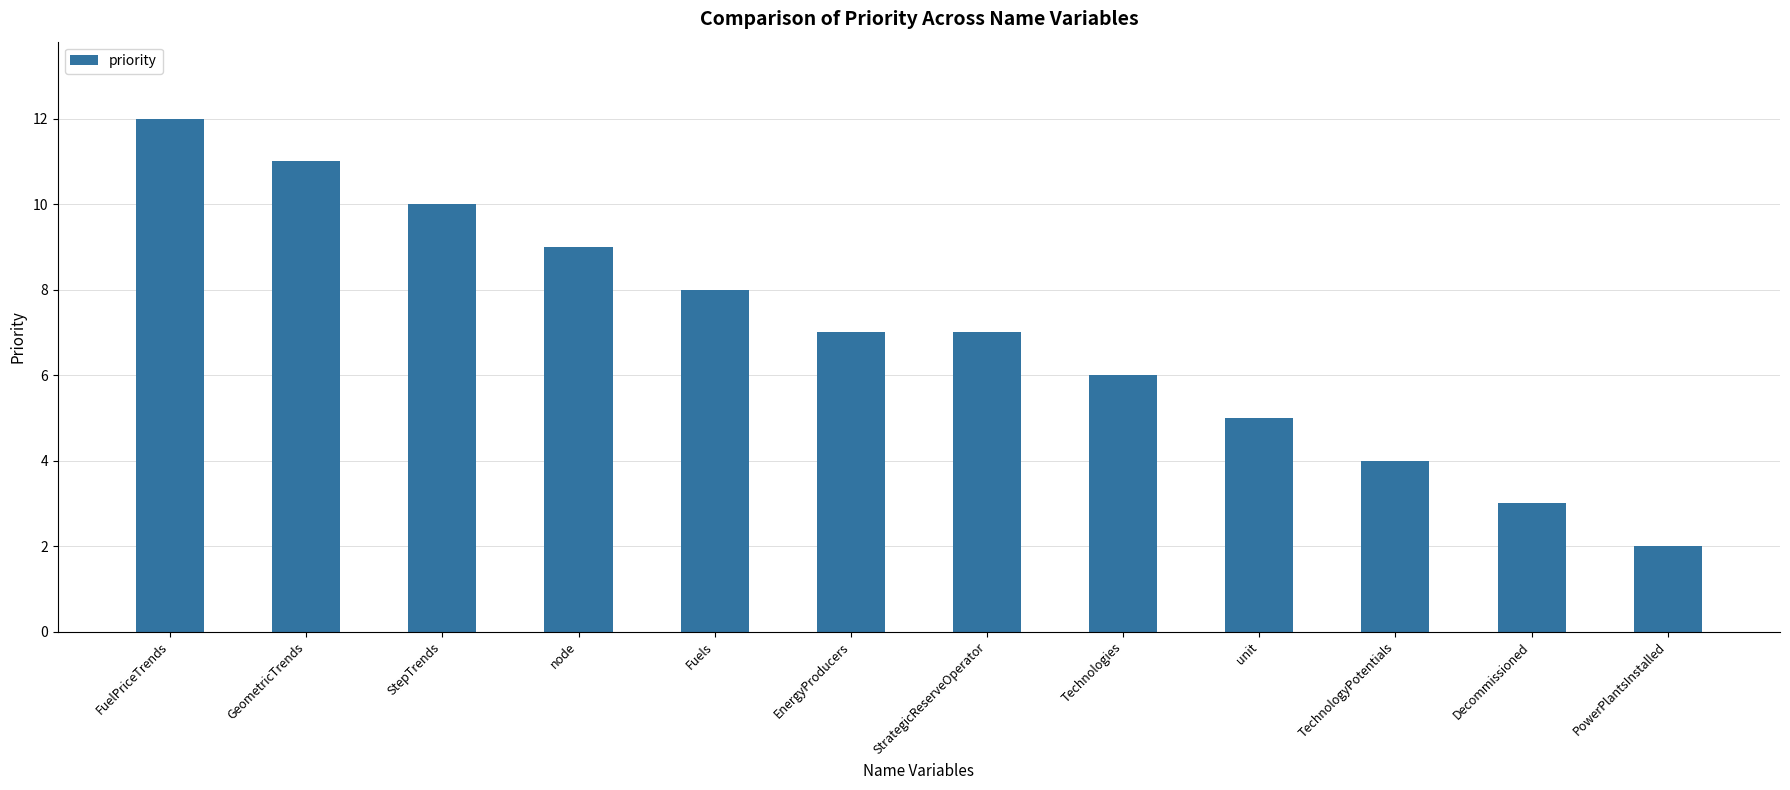

Count the number of data series in this chart.

1